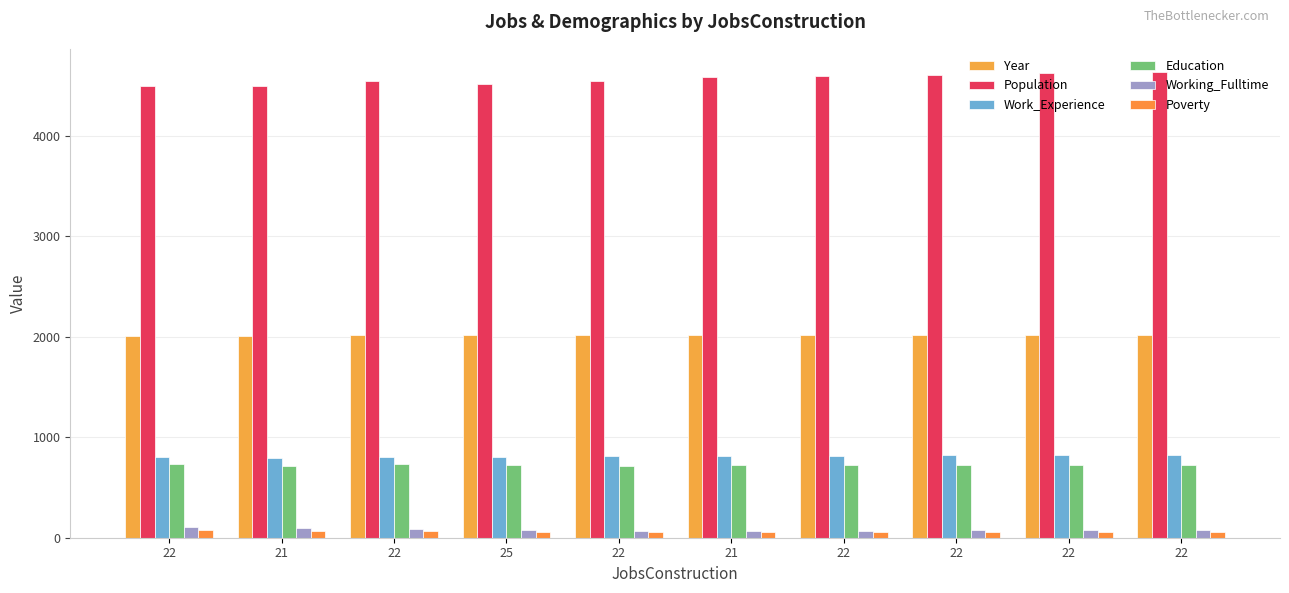

Which series has the largest range (max minus min)?

Population